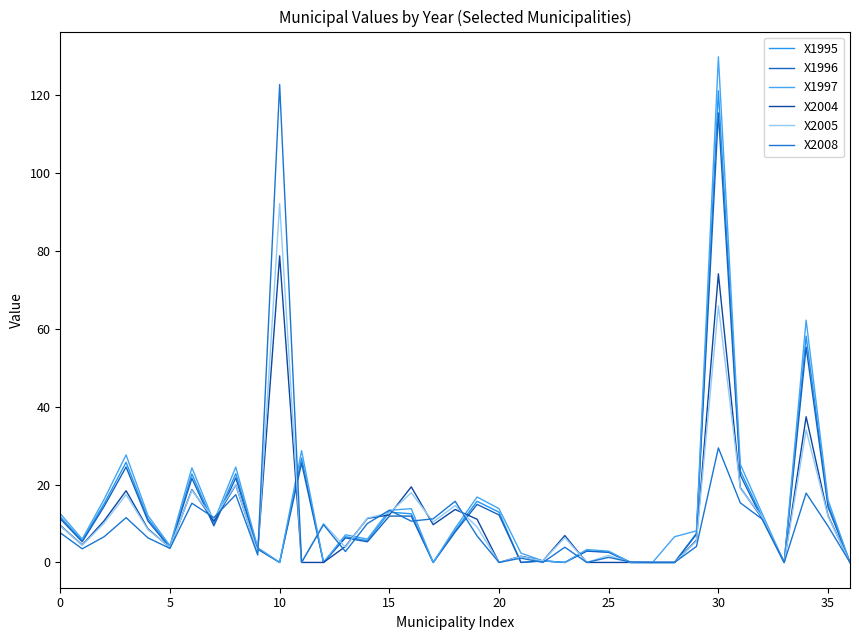

How many lines are shown in the chart?

6